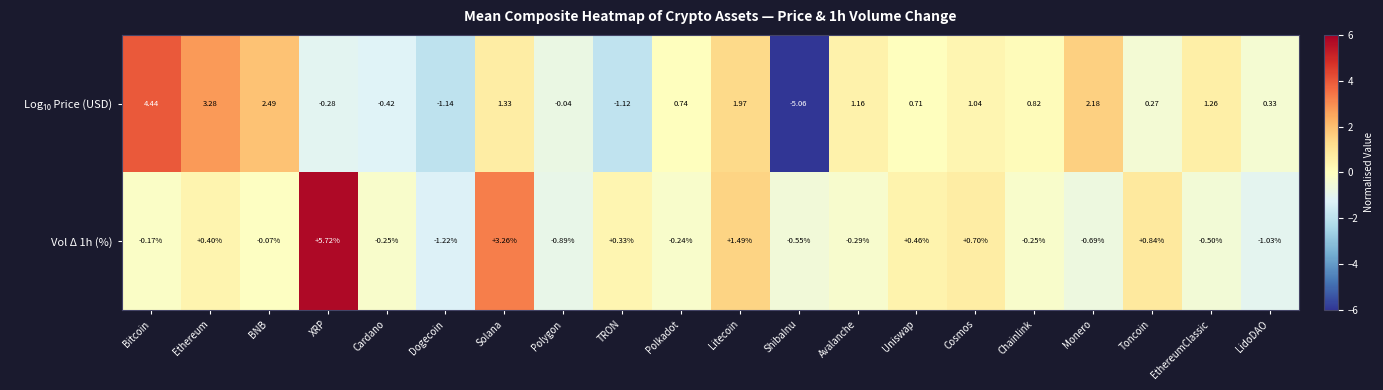

At which category is the sum across all series the highest?

XRP